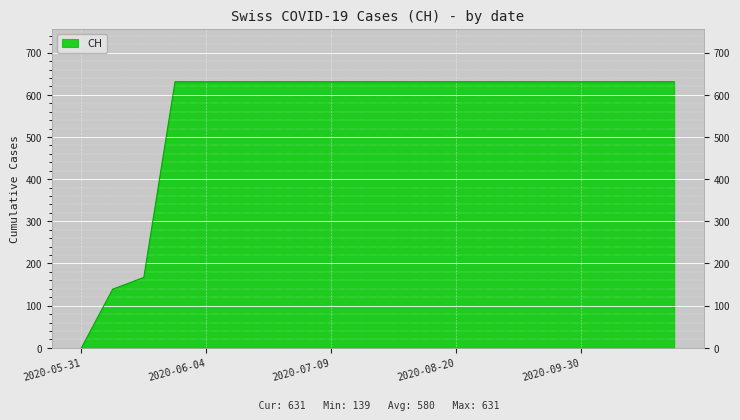

What is the maximum value shown in the chart?

631